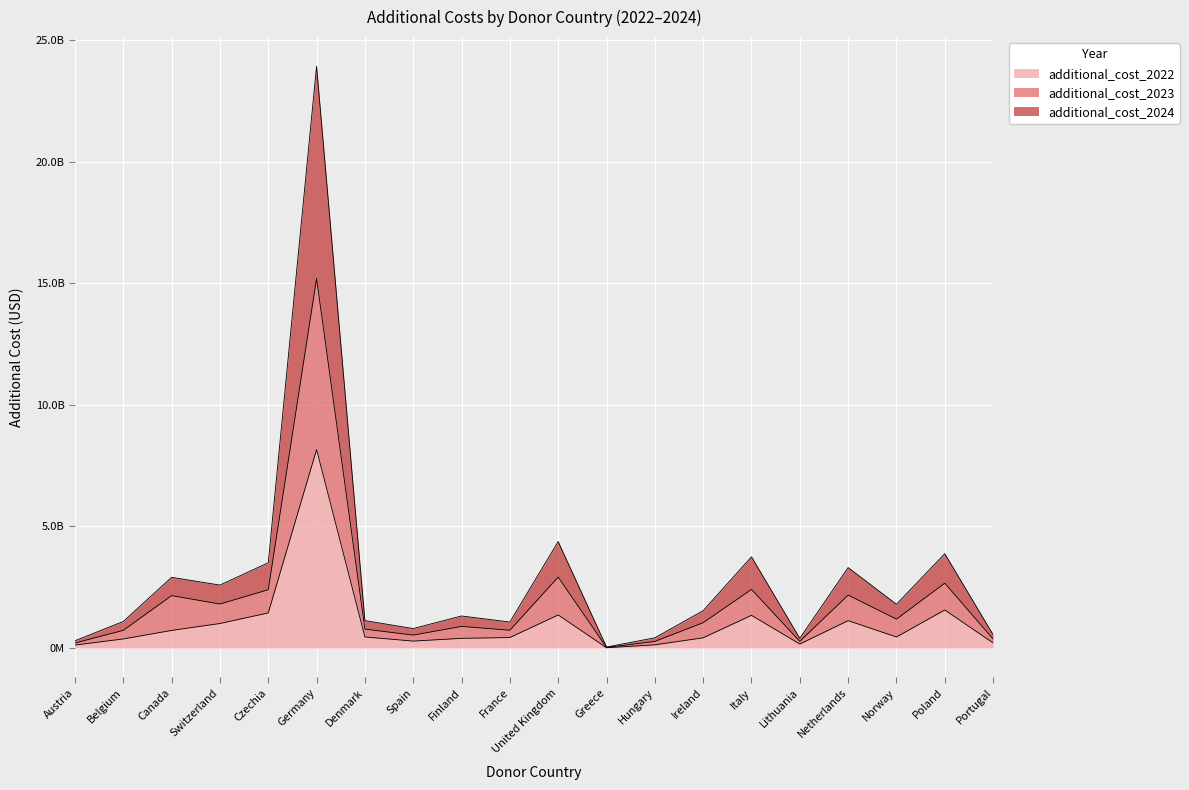

How many lines are shown in the chart?

3